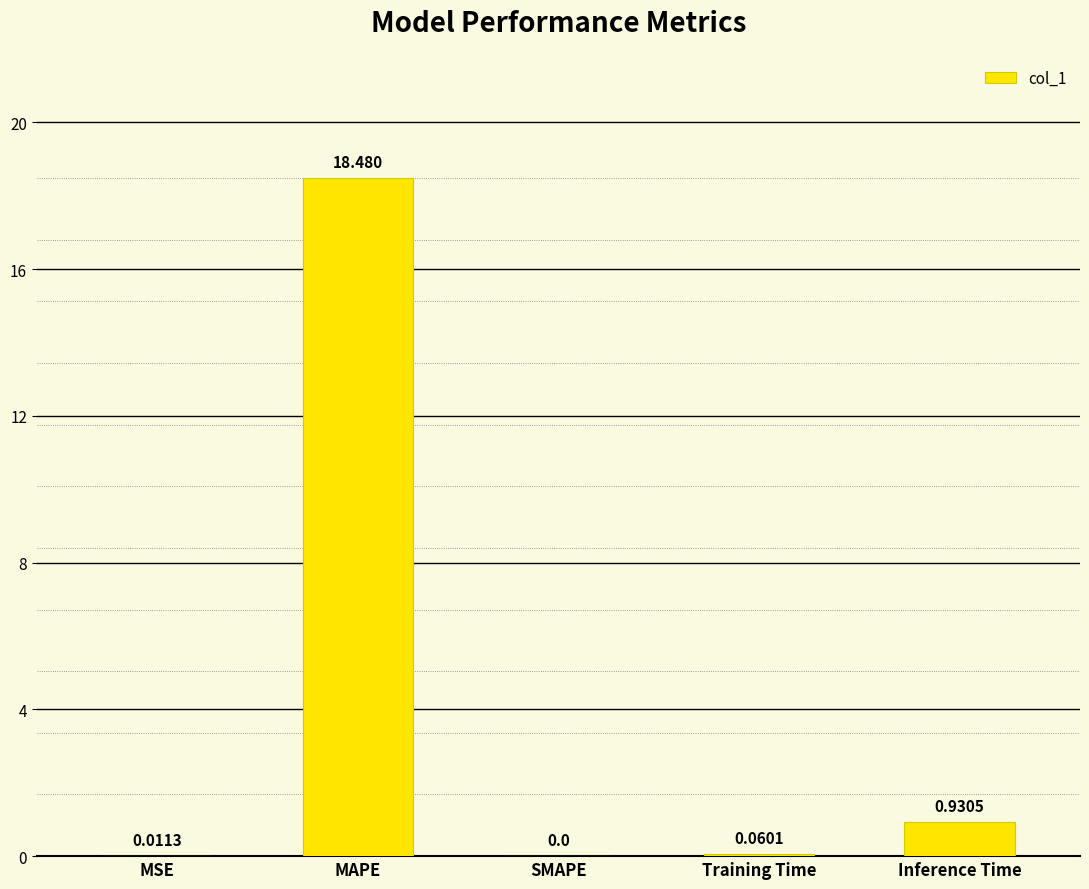

Which label corresponds to the largest value in the chart?

MAPE